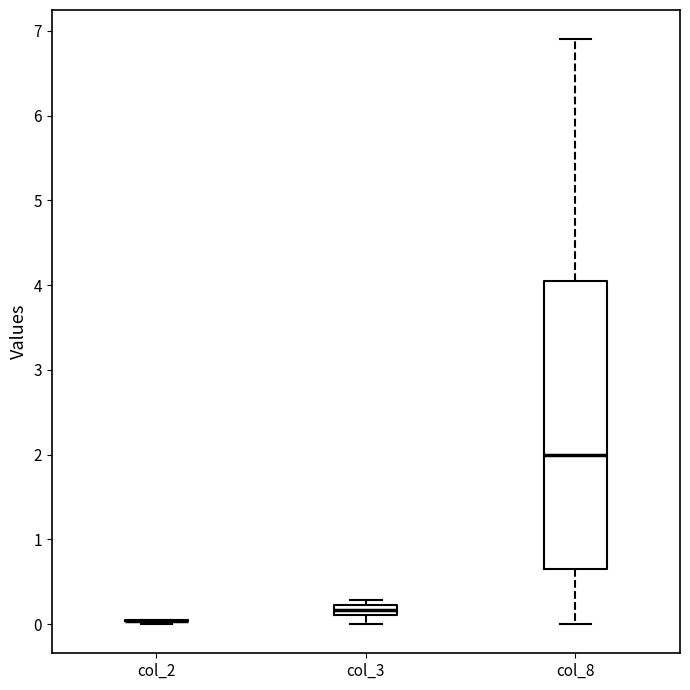

Where is the lower edge of the box for col_3 on the y-axis? The values are not printed on the chart, so give them approximately, as read against the axis.

0.1